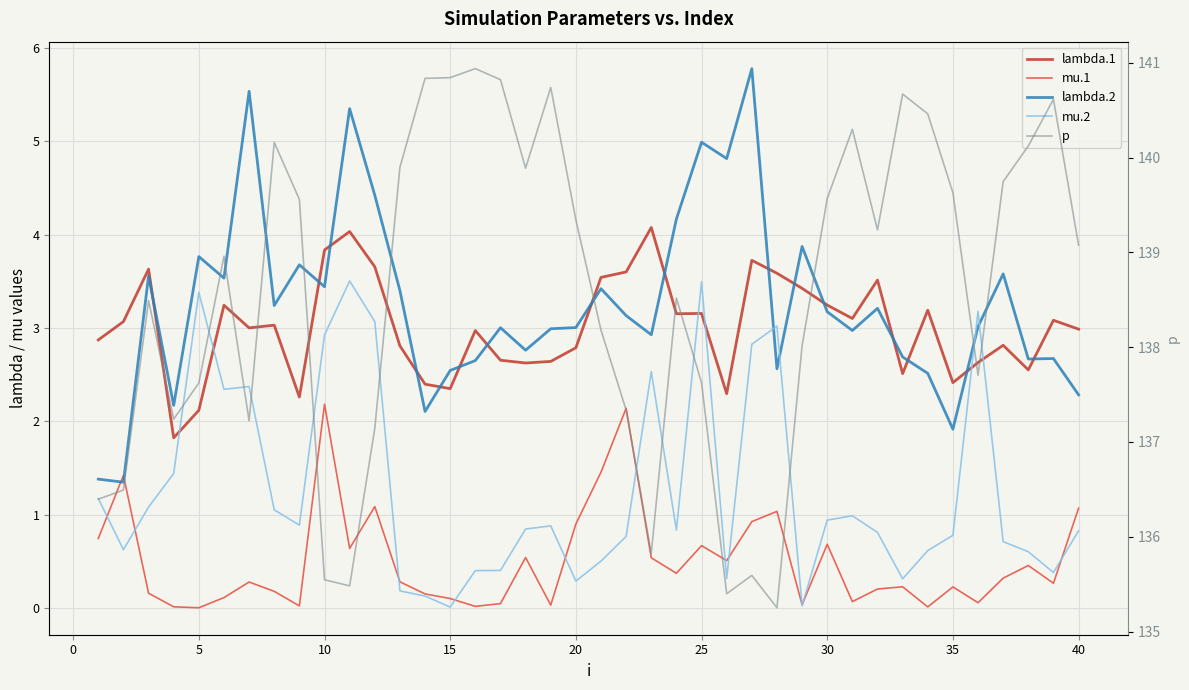

Is the value of mu.2 at 30 greater than the value of lambda.1 at 35?

No